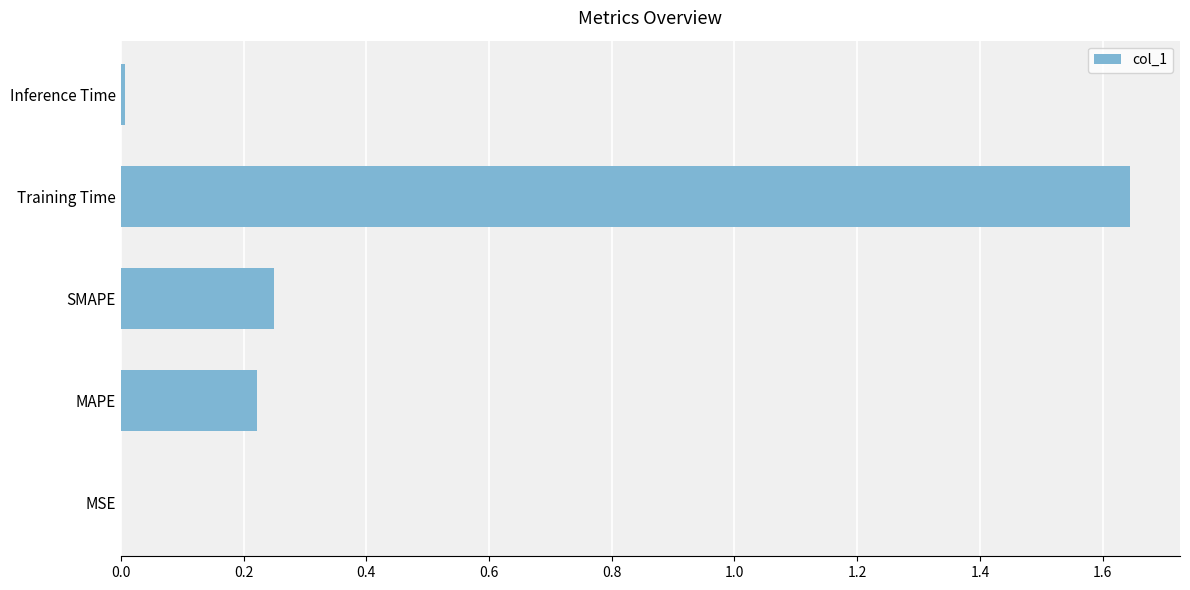

Are the bars horizontal?

Yes